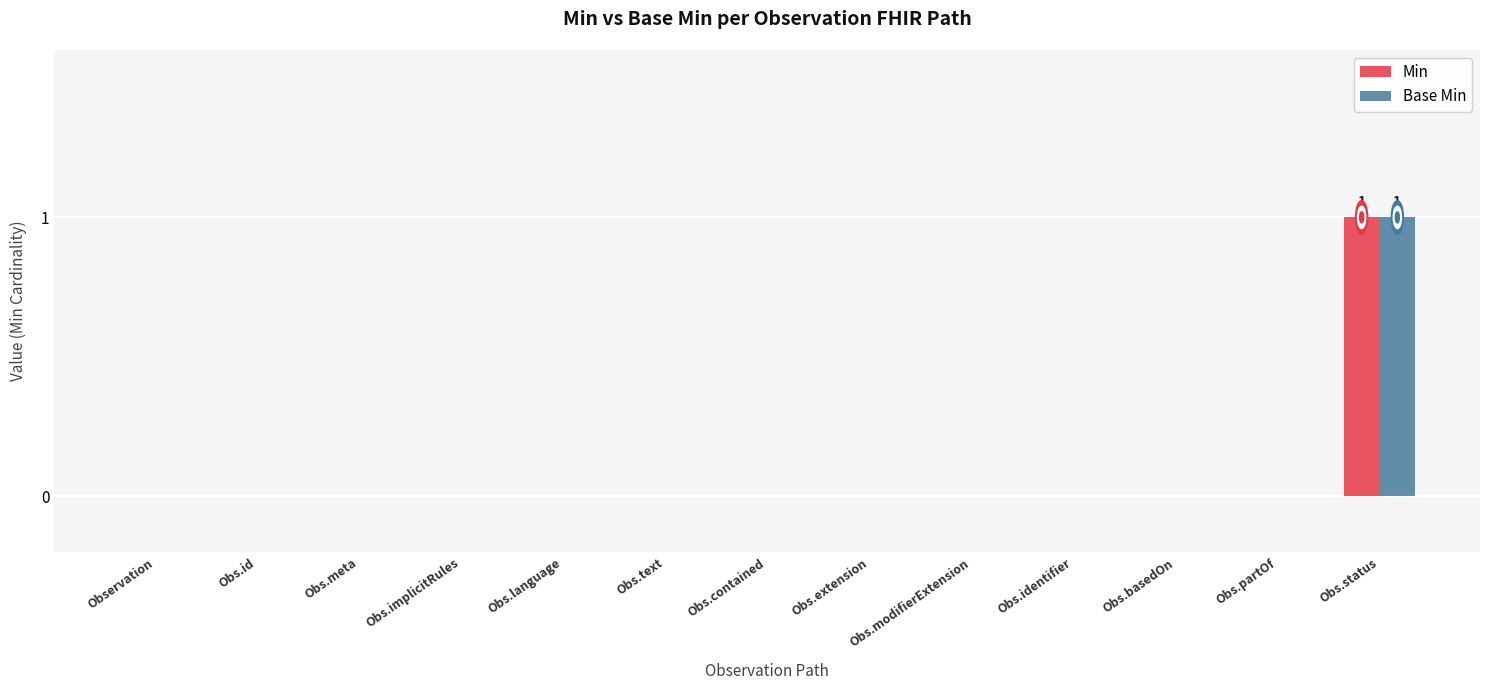

Is it true that Base Min equals -1 at Obs.language?

False